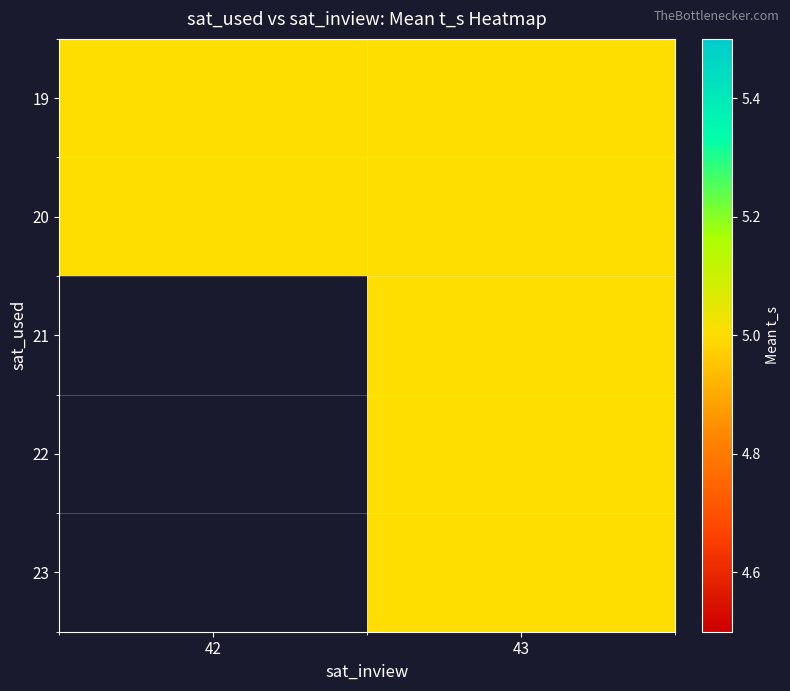

Which has a higher value, 43 or 42?

43